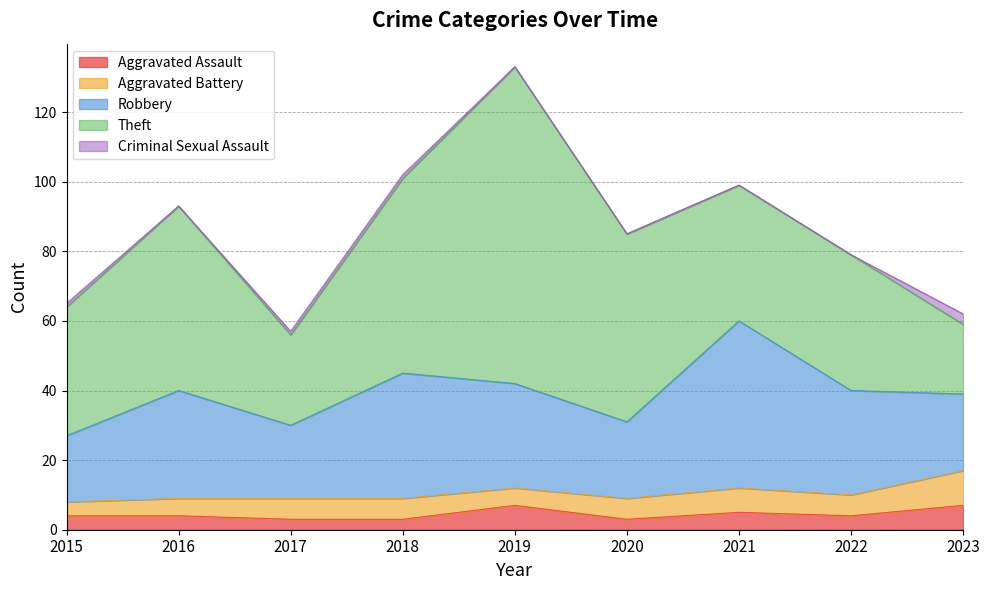

True or false: Robbery and Criminal Sexual Assault intersect in this chart.

False